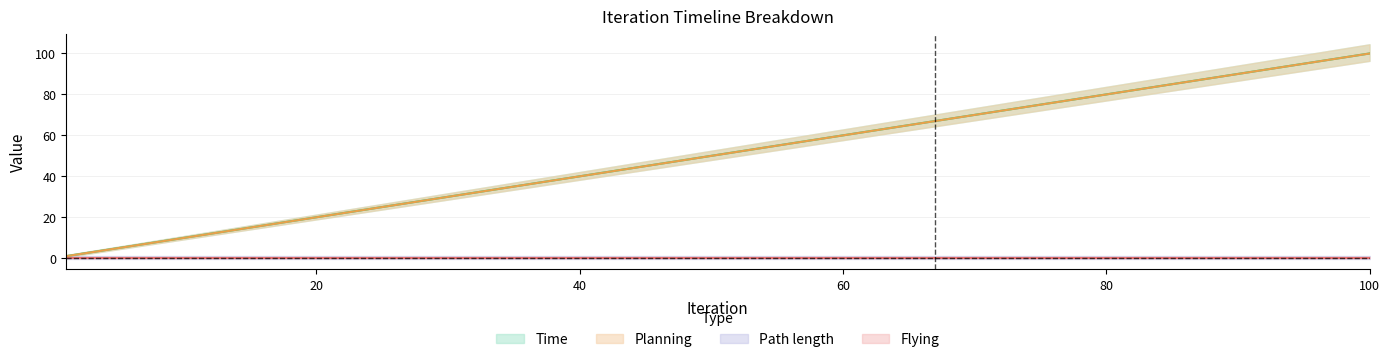

Which category has the lowest value in the Time series?

1